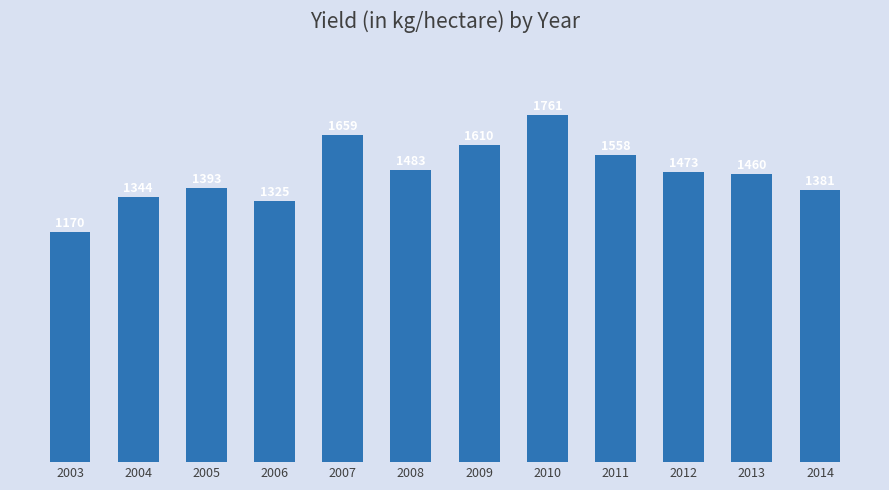

What is the maximum value shown in the chart?

1761